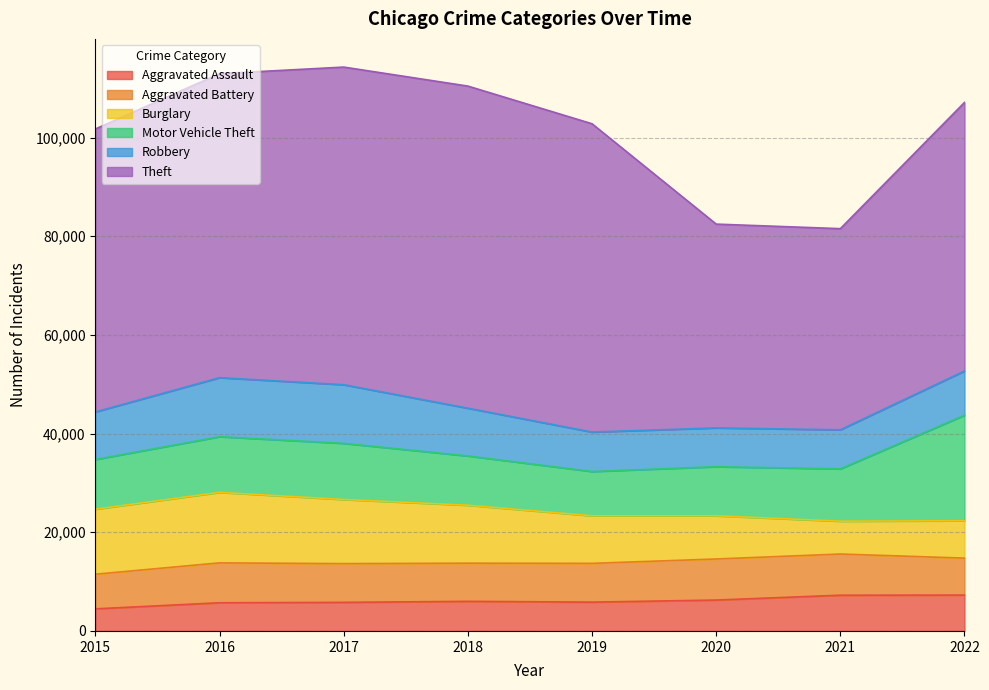

At which category does Aggravated Battery reach its first local valley?

2018